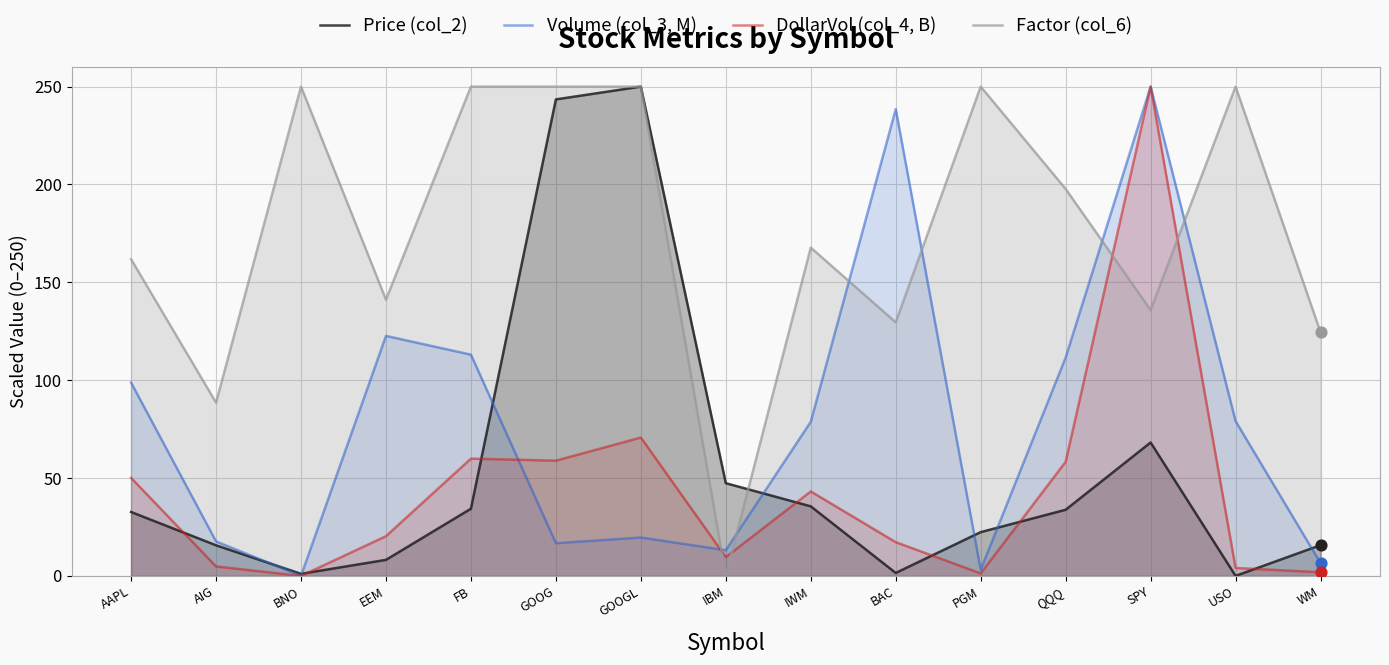

Which series reaches the minimum Y coordinate?

Price (col_2)